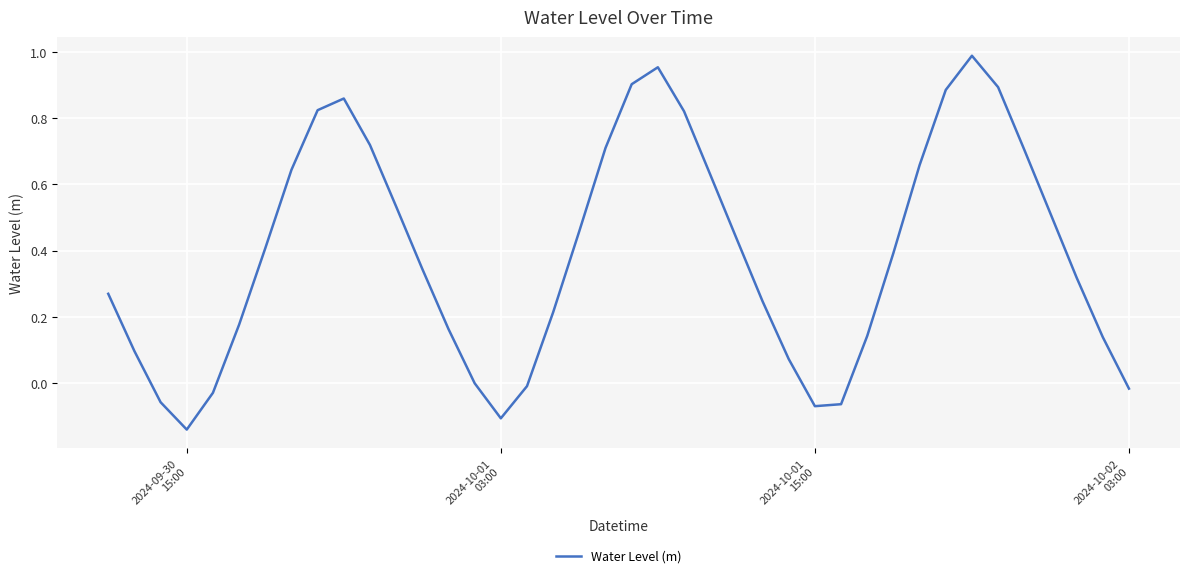

True or false: there are more than 2 points higher than both neighbors.

True